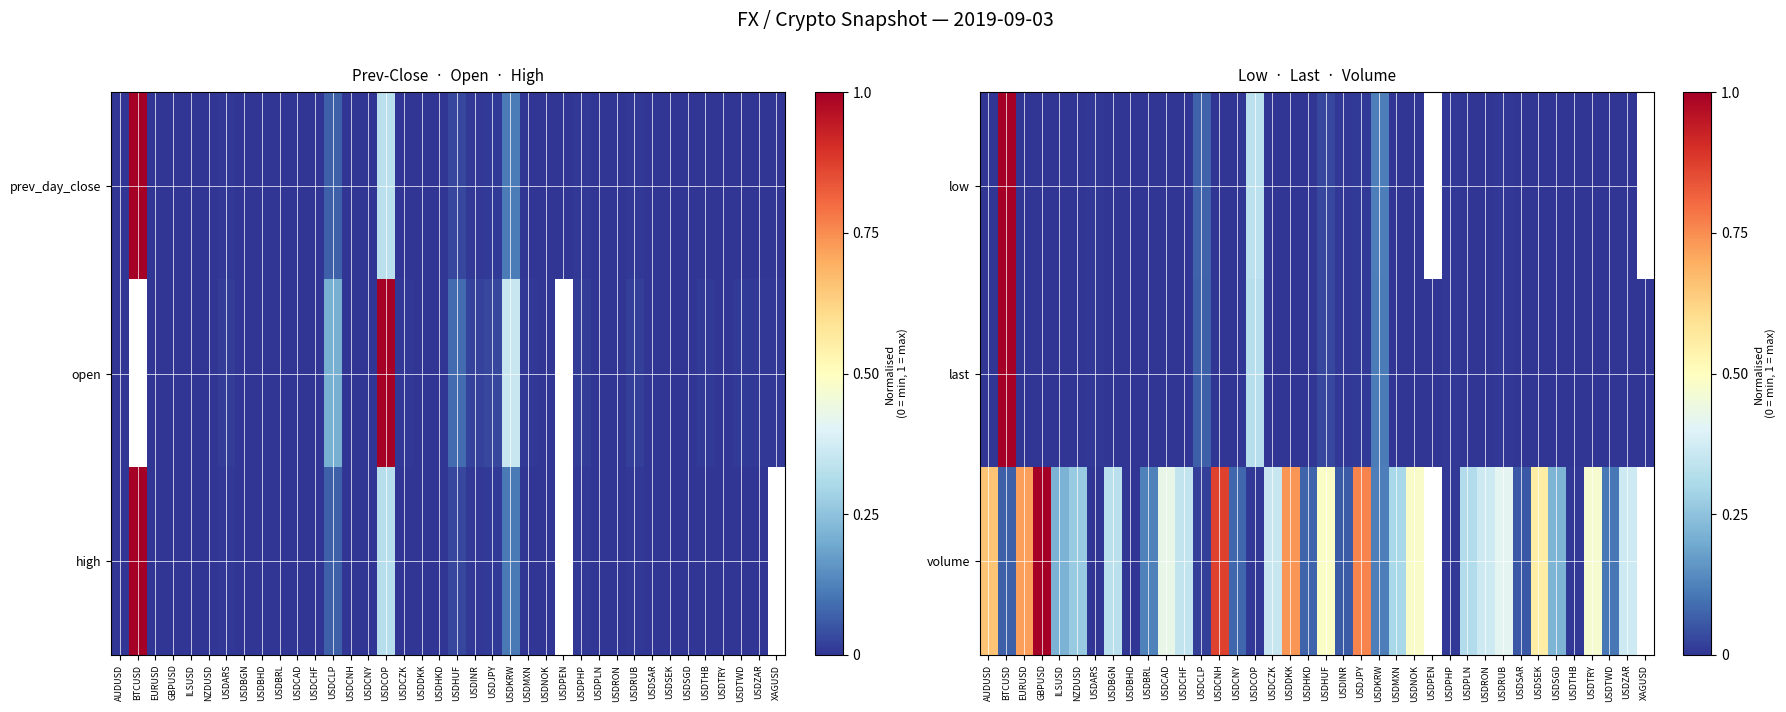

What is the total value across all series at USDZAR?

0.4